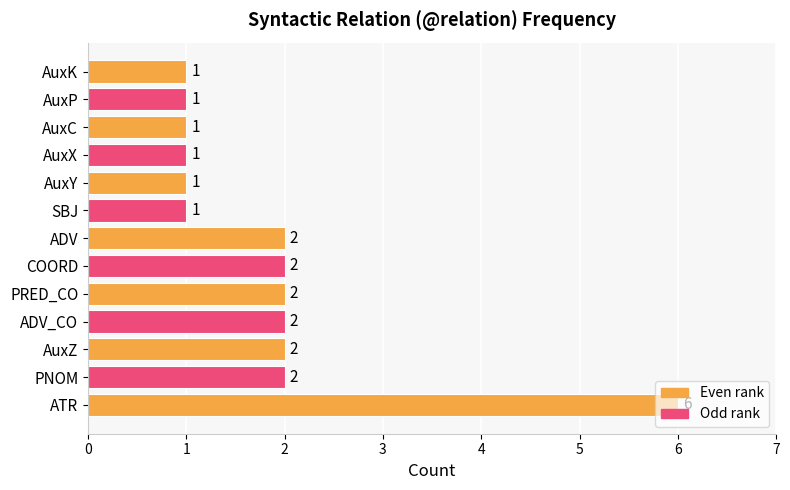

Count the number of categories in the chart.

13